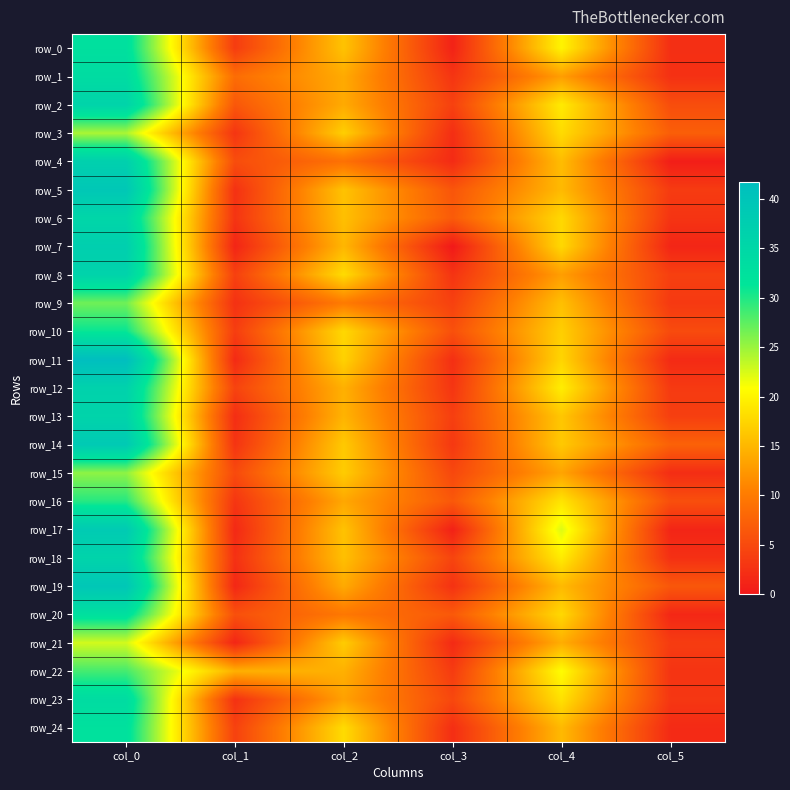

What value does the row_2 series have at col_1?

6.4